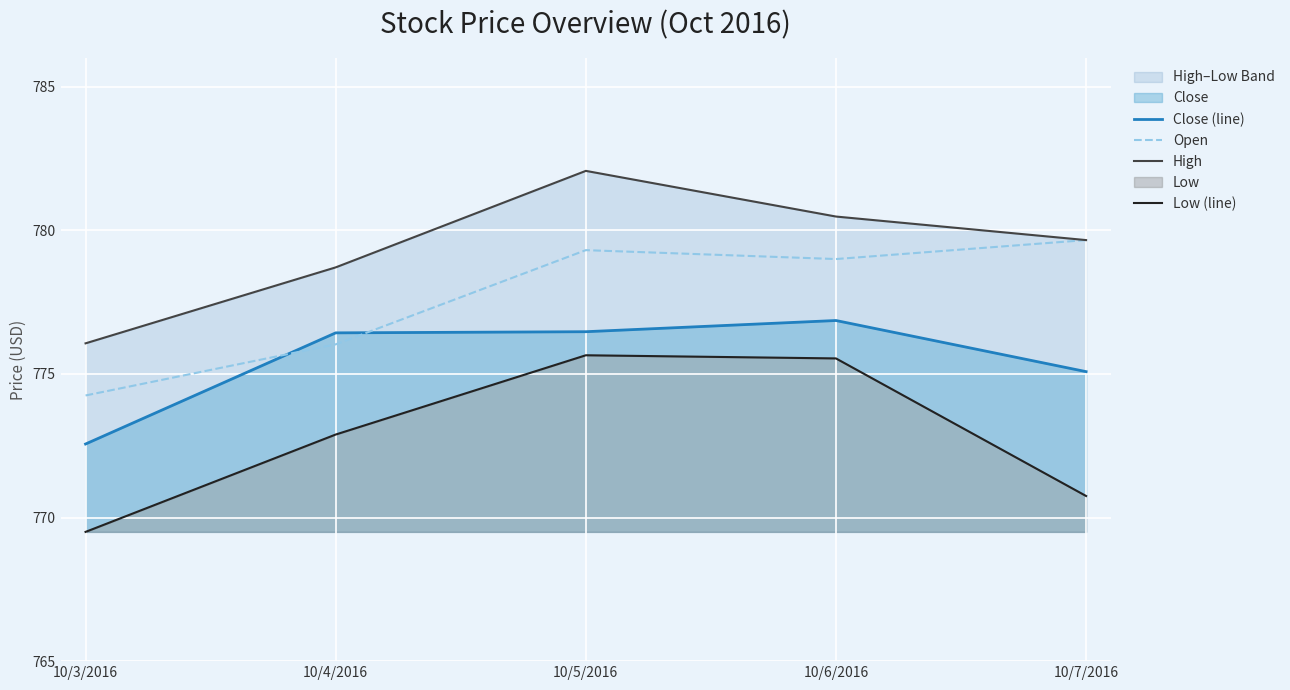

At which category does Close (line) reach its first local peak?

10/6/2016